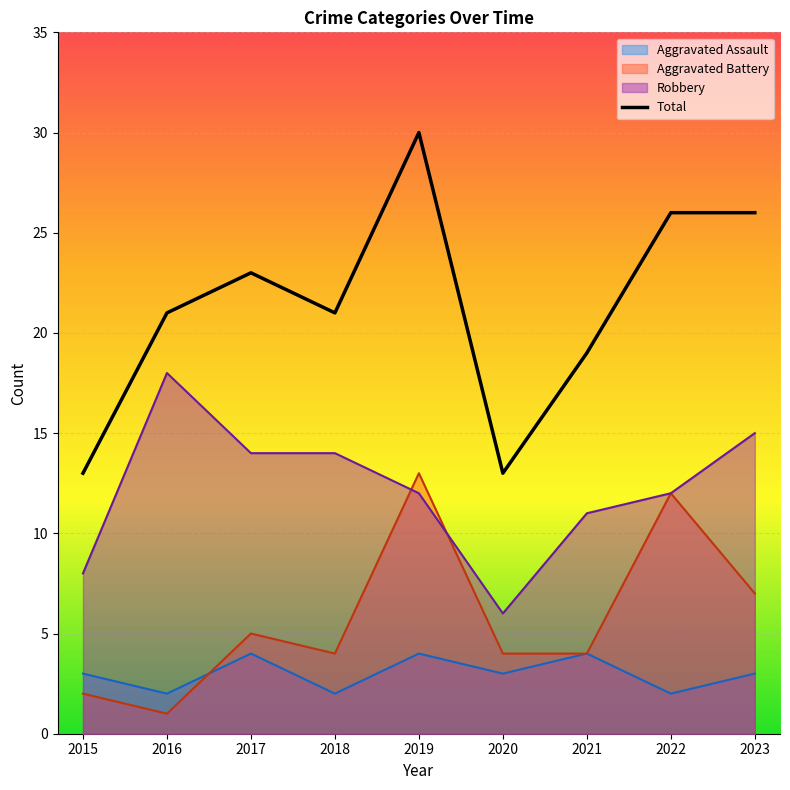

What is the minimum value shown in the chart?

1